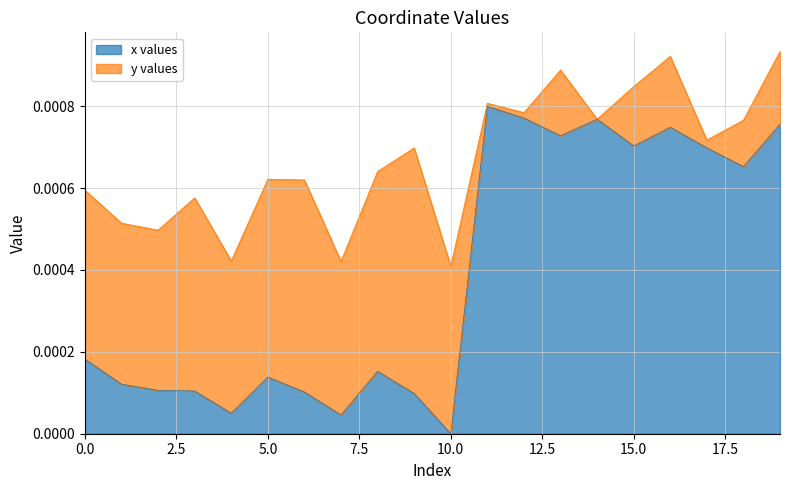

Which label corresponds to the smallest value in the chart?

10